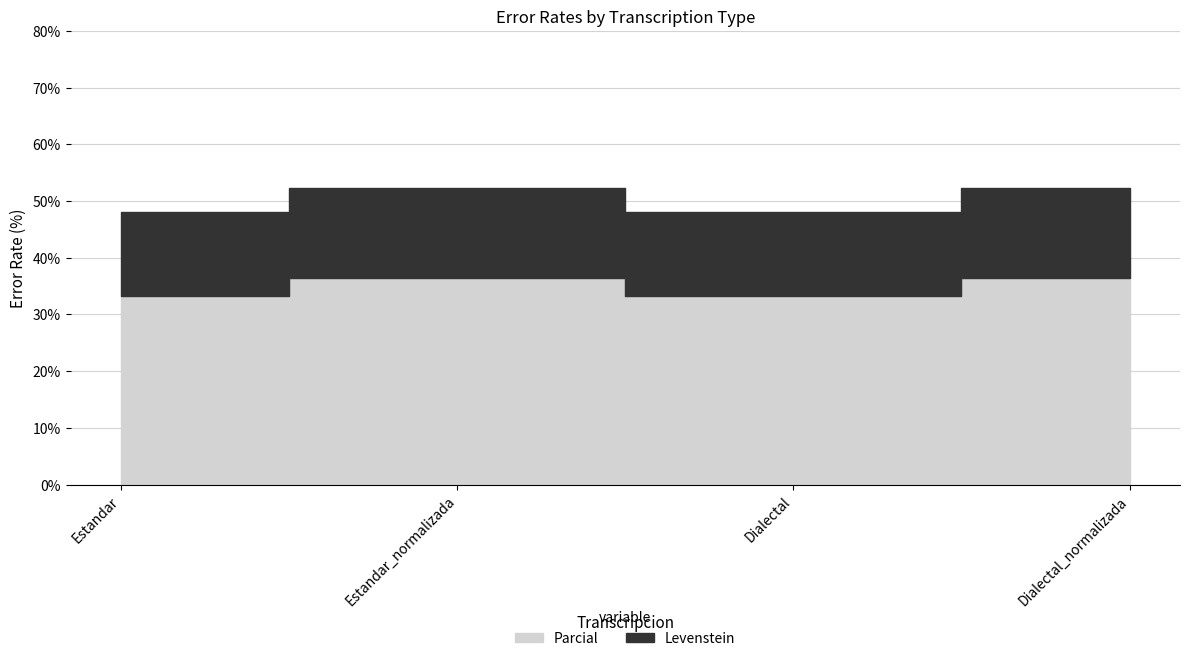

What is the difference between the Levenstein values at Estandar_normalizada and Dialectal?

1.2